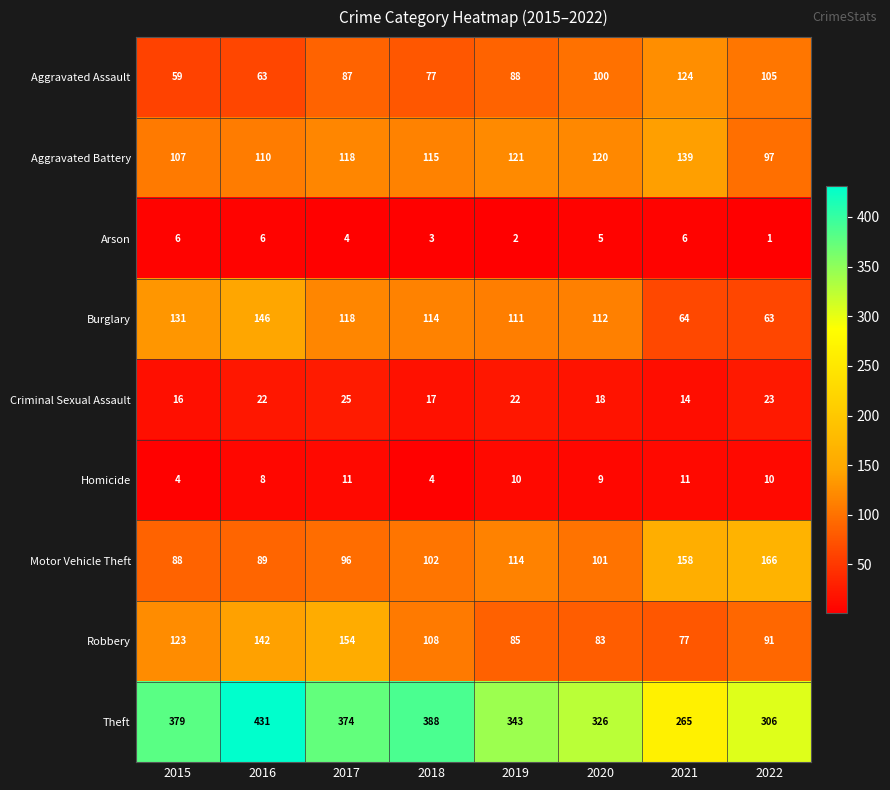

Which series has the largest total across all categories?

Theft